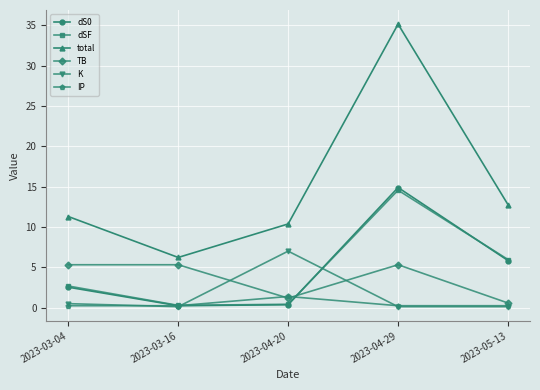

What is the label of the 4th point from the left?

2023-04-29